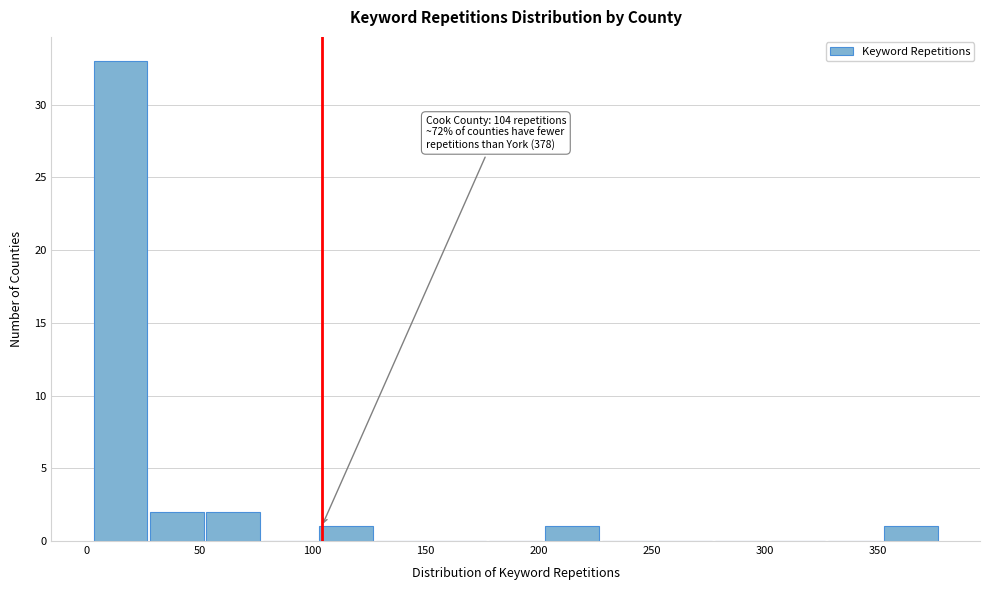

Which range on the x-axis has the tallest bar?

3 to 28